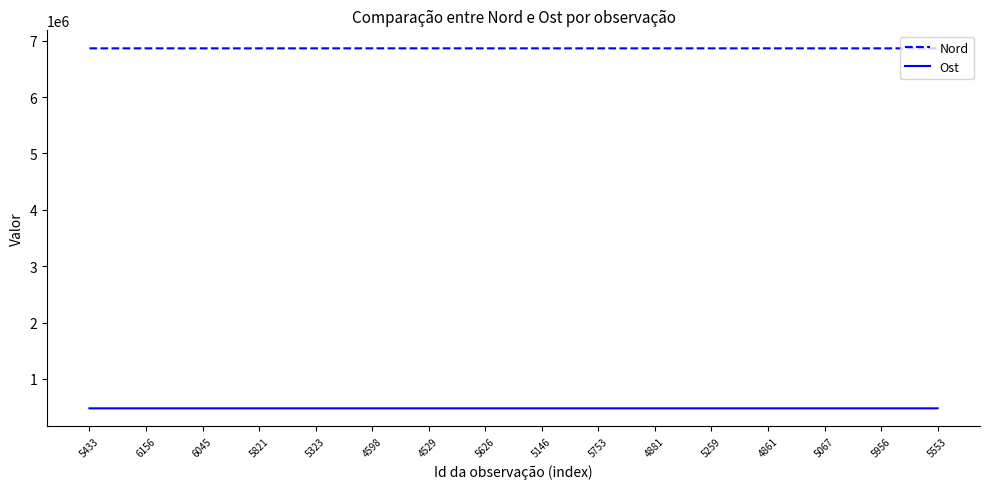

True or false: Nord and Ost cross at least once.

False